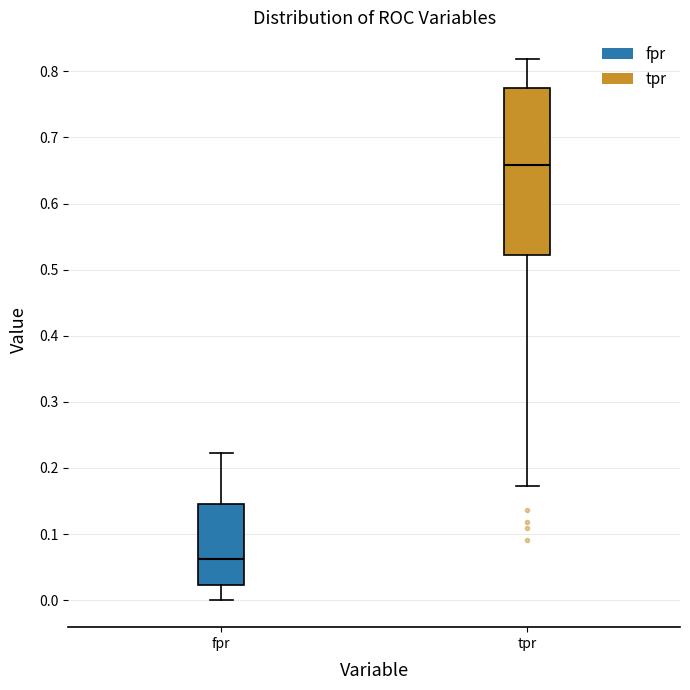

Where does the upper whisker of the box for tpr end on the y-axis? The values are not printed on the chart, so give them approximately, as read against the axis.

0.82